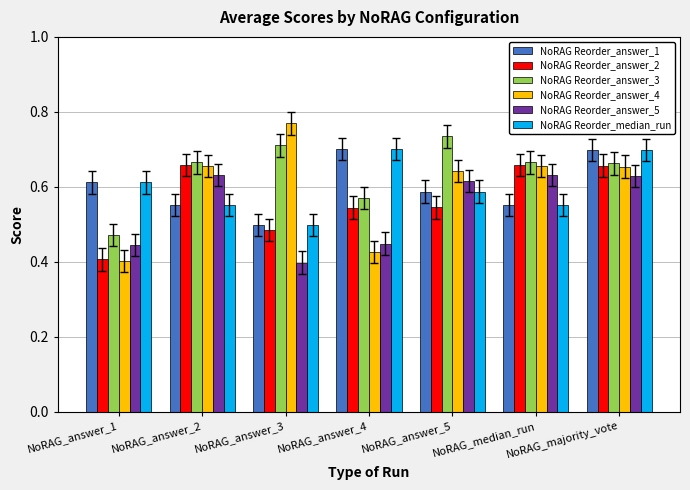

Which category has the highest value in the NoRAG Reorder_answer_4 series?

NoRAG_answer_3